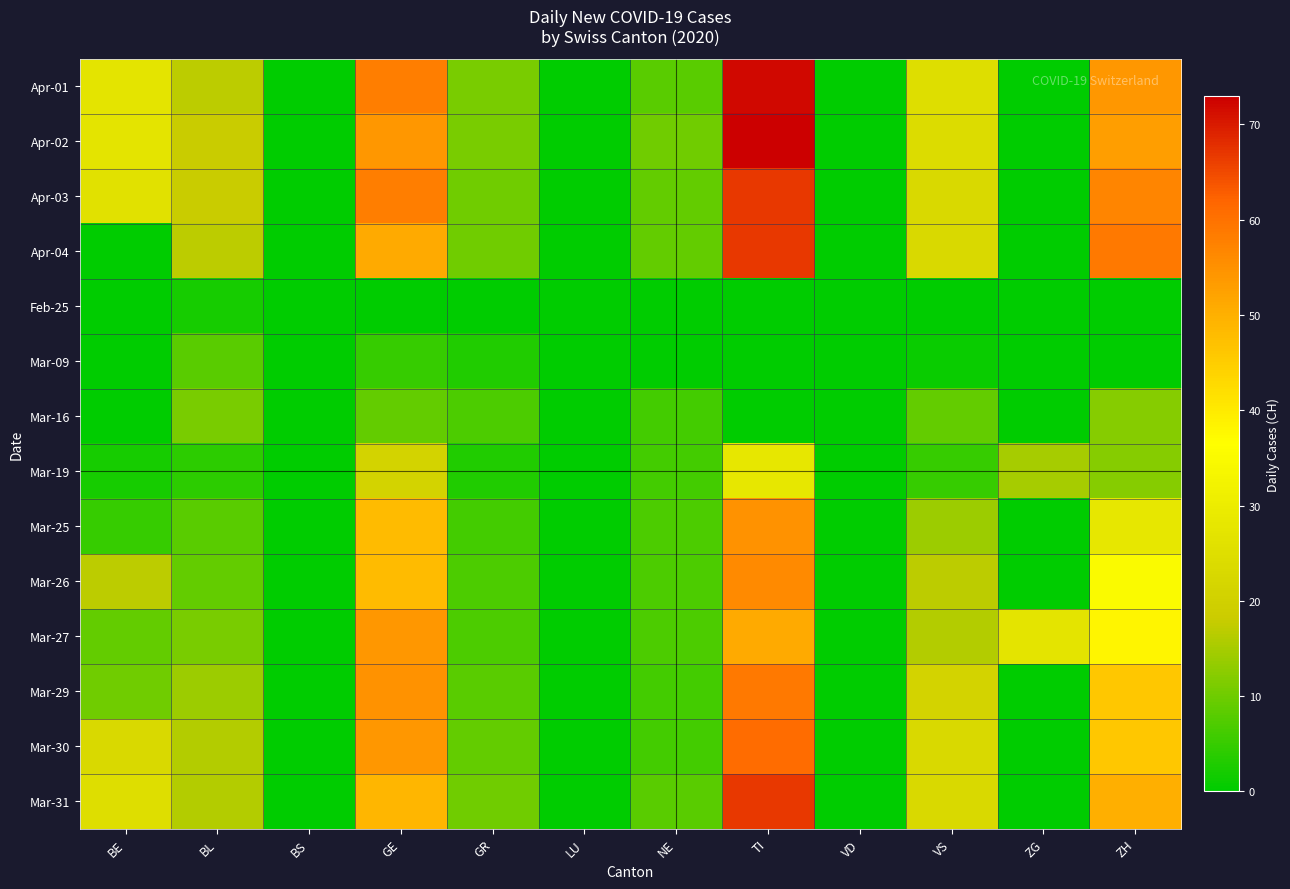

Which series has the largest total across all categories?

Apr-01